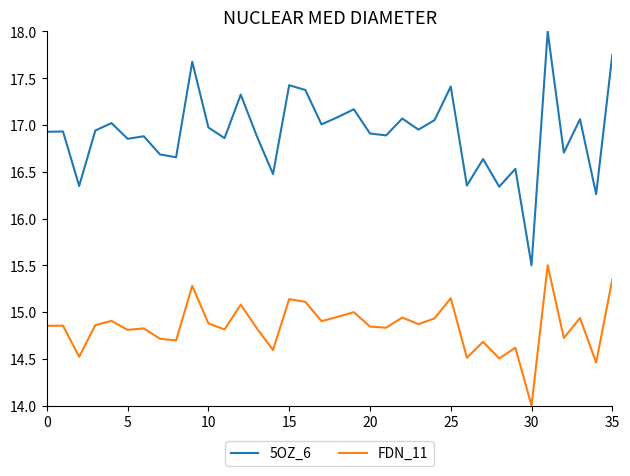

Rank the series by their average value, from lowest to highest.

FDN_11, 5OZ_6